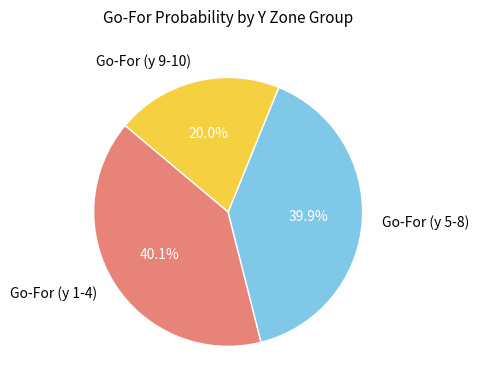

Does any single category account for the majority?

No